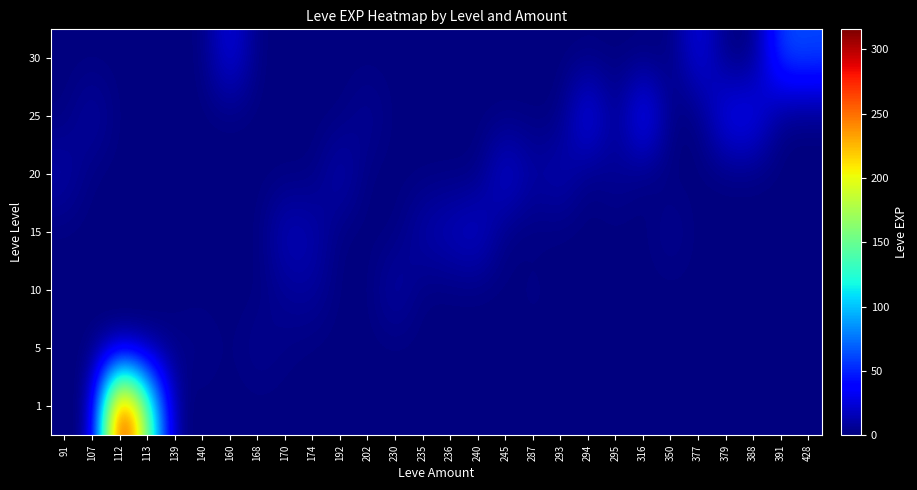

Between 230 and 388, which is larger?

230